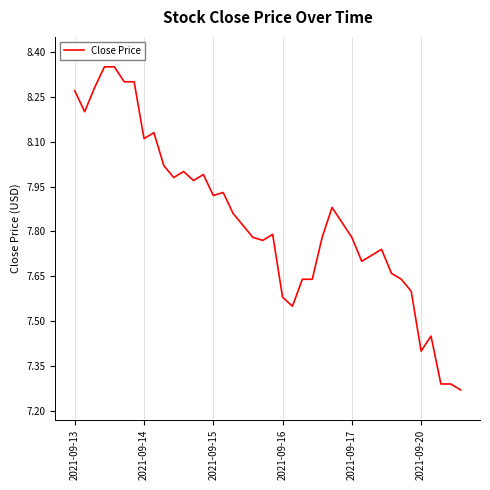

What is the difference between the maximum and minimum values?

1.1